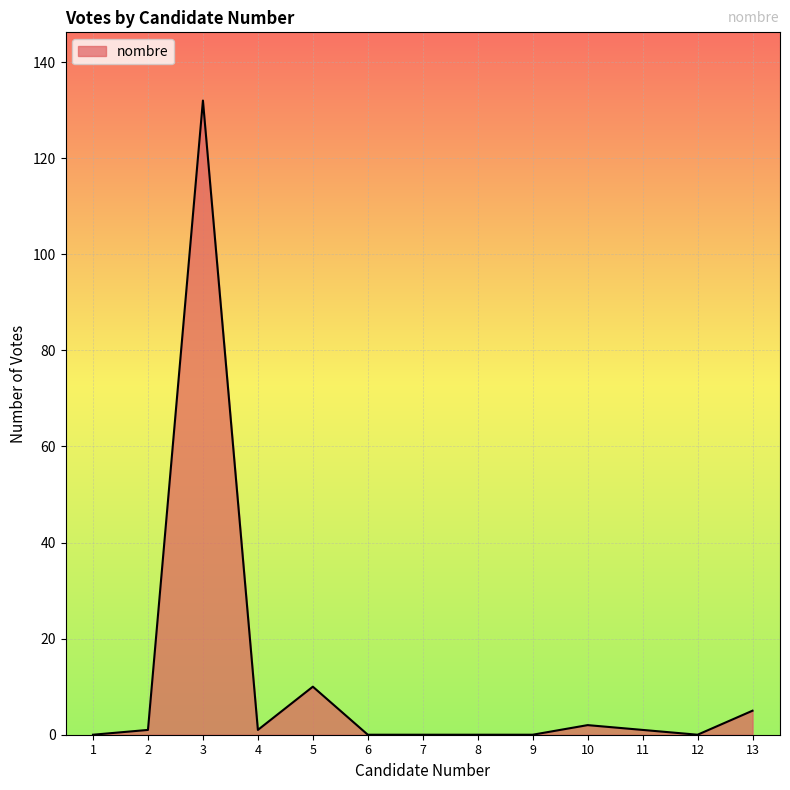

Reading left to right, list all the values displayed in this chart.

0	1	132	1	10	0	0	0	0	2	1	0	5